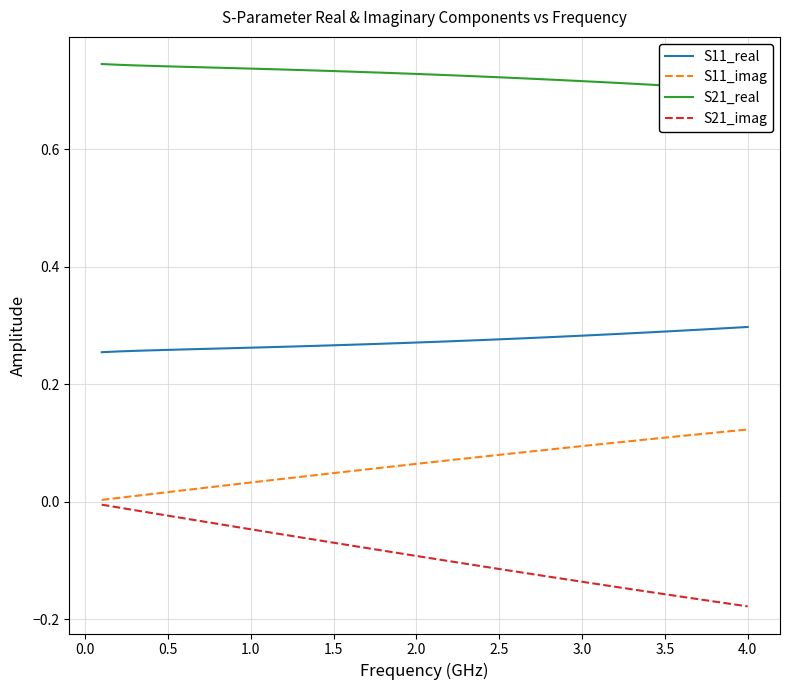

True or false: S11_imag and S11_real cross at least once.

False